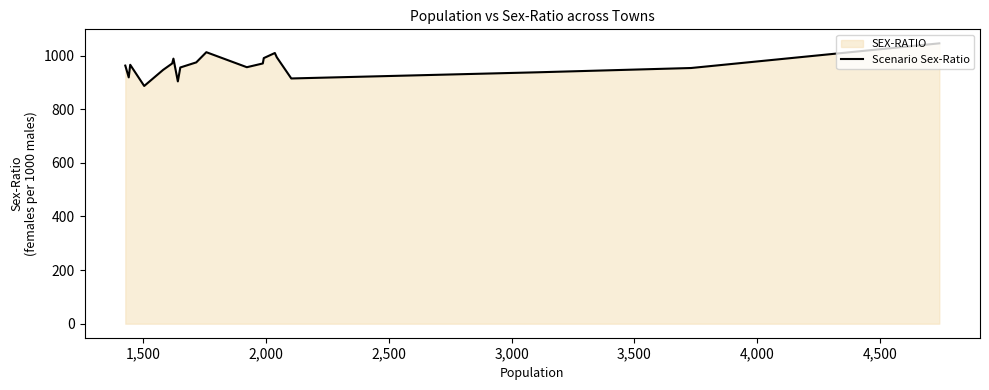

How many categories are shown in the chart?

20